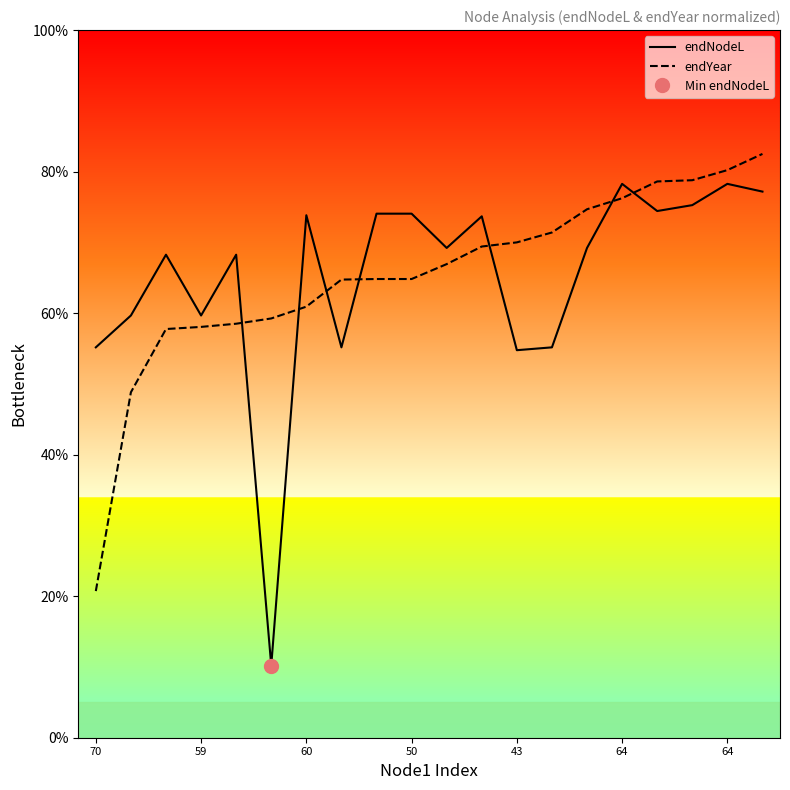

How many intersections are there between endNodeL and endYear?

7